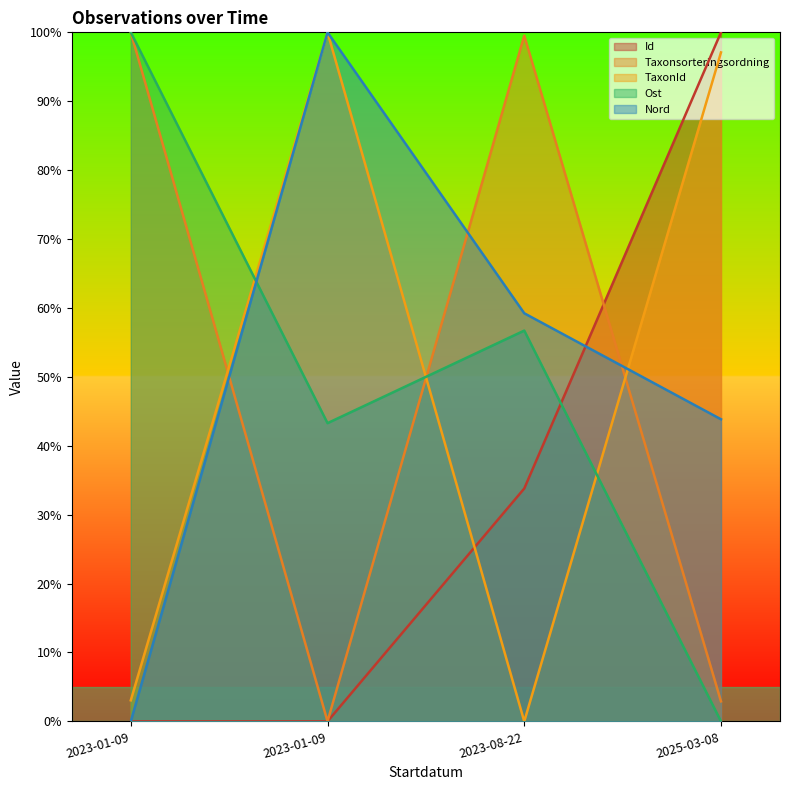

Where does the TaxonId series first go above 97?

2023-01-09